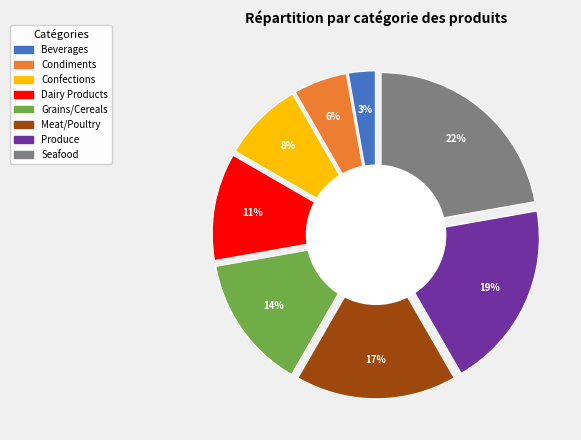

The Grains/Cereals slice represents 14% of the pie. True or false?

True